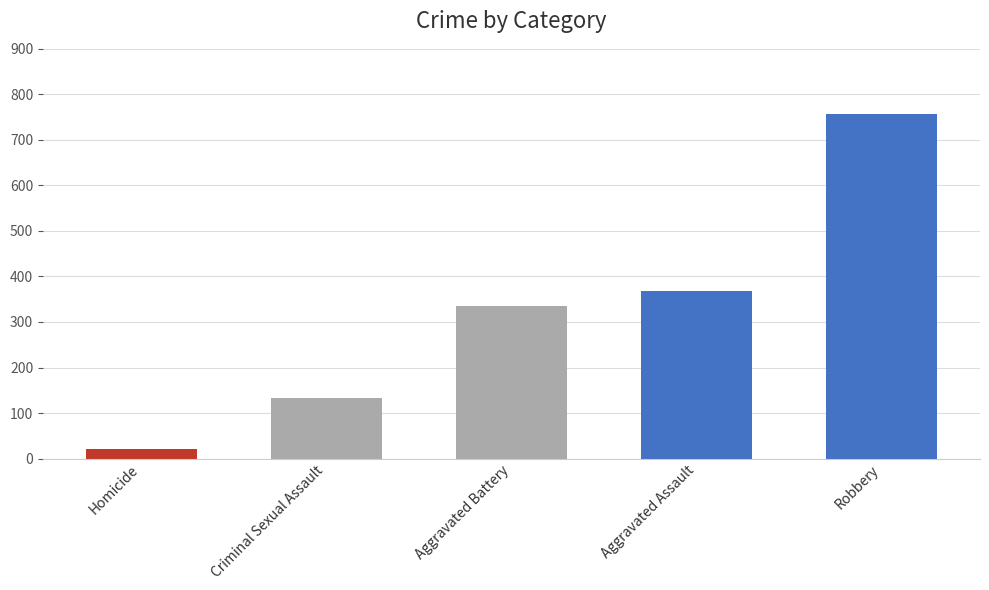

Read the value at Aggravated Battery.

336